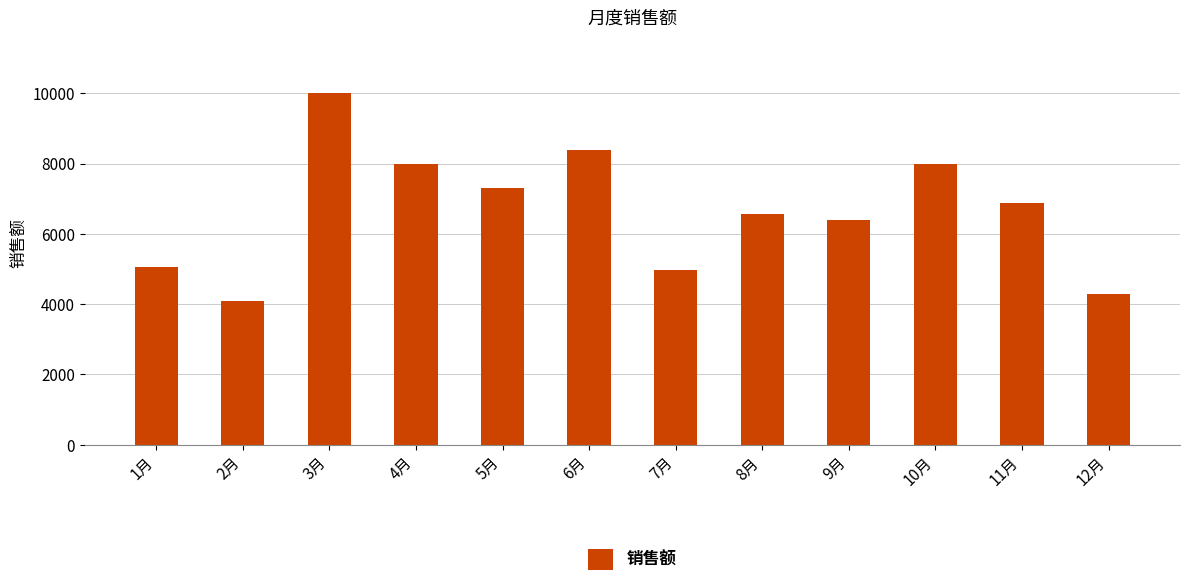

What is the difference between the values at 11月 and 7月?

1910